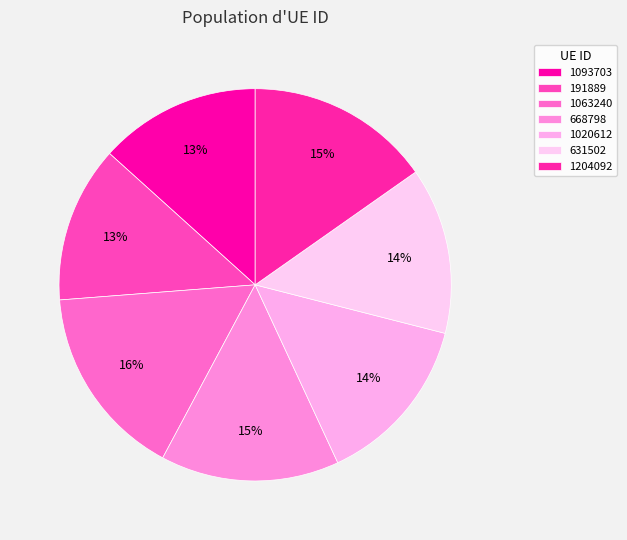

What is the ratio of the value at 191889 to the value at 631502?

0.9